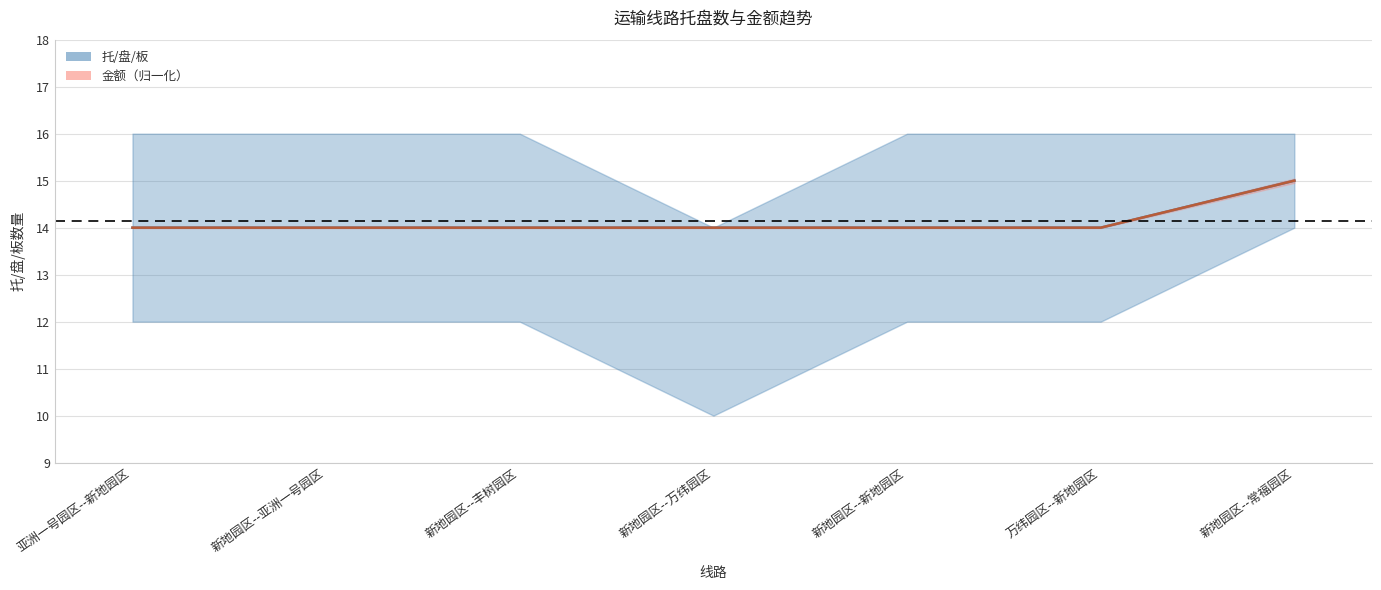

What is the maximum value for 托/盘/板?

15